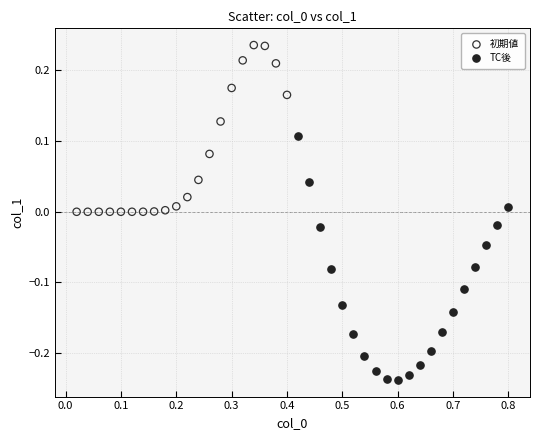

Which series reaches the maximum Y coordinate?

初期値